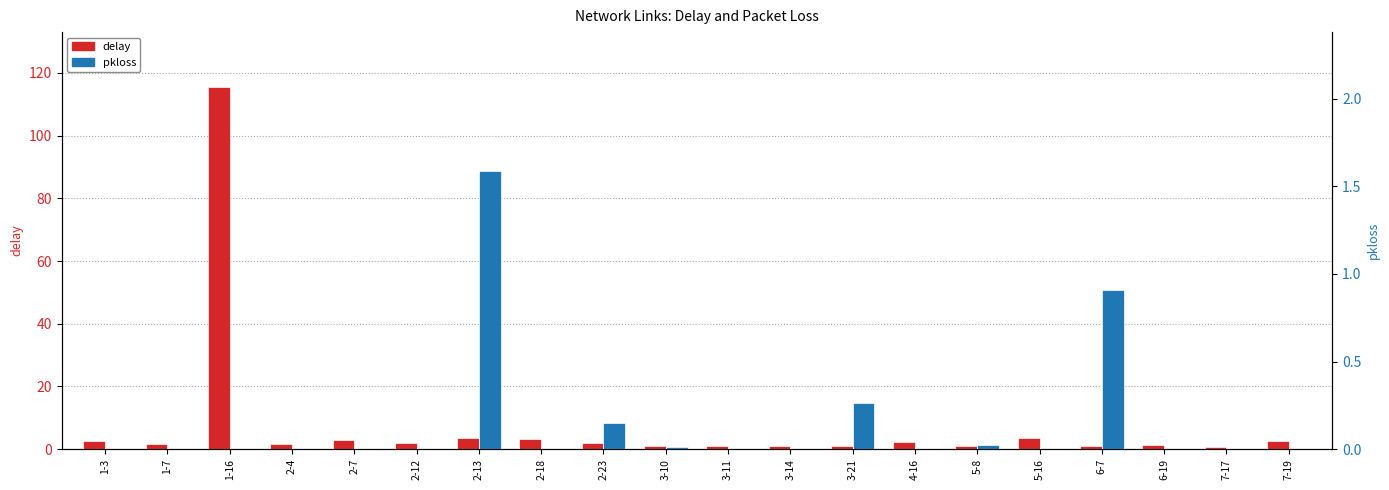

Which category has the highest value in the pkloss series?

2-13